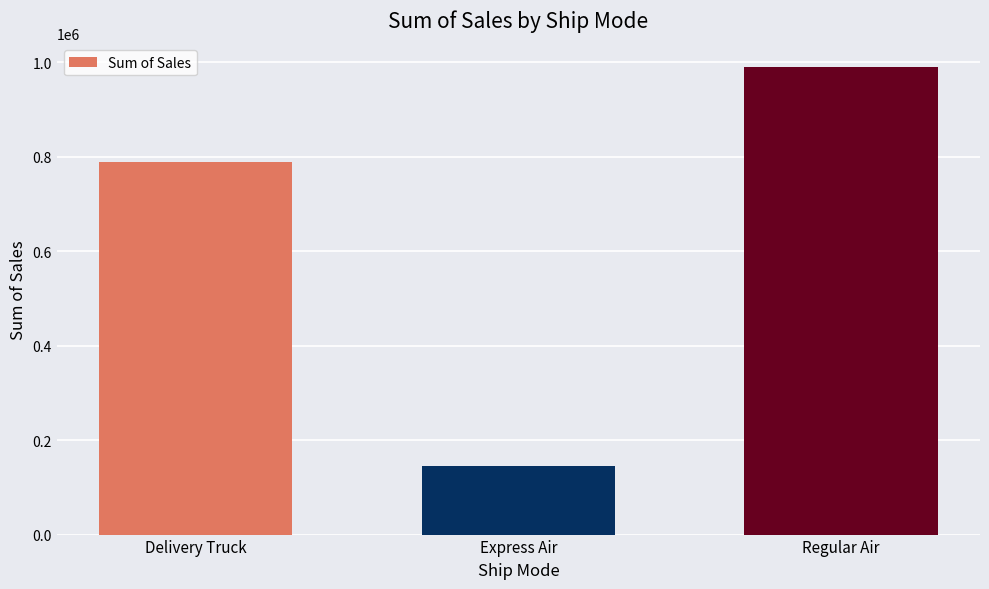

List the labels in order of value, largest first.

Regular Air, Delivery Truck, Express Air